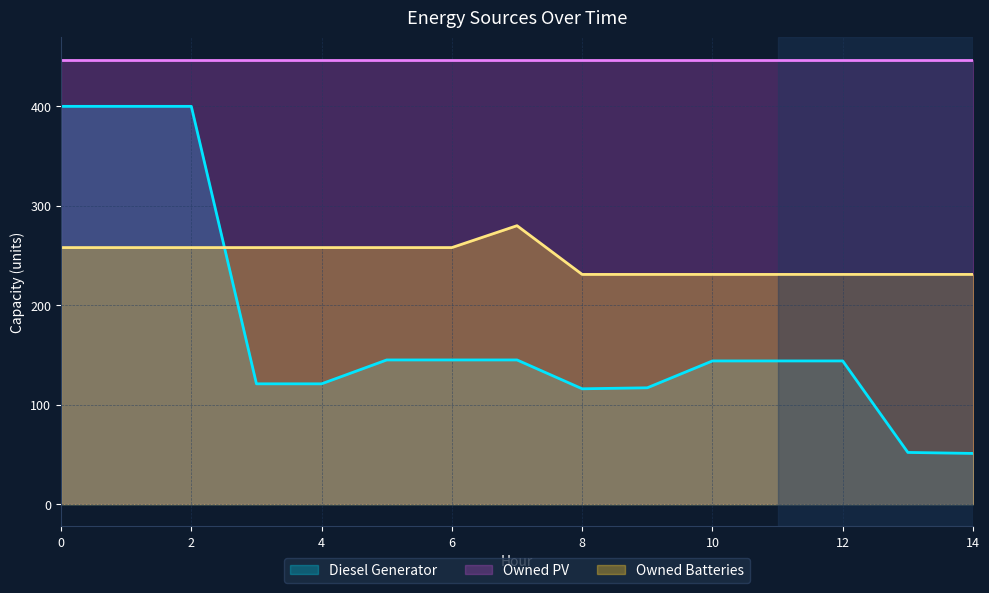

Is it true that Owned Batteries equals 231 at 12?

True